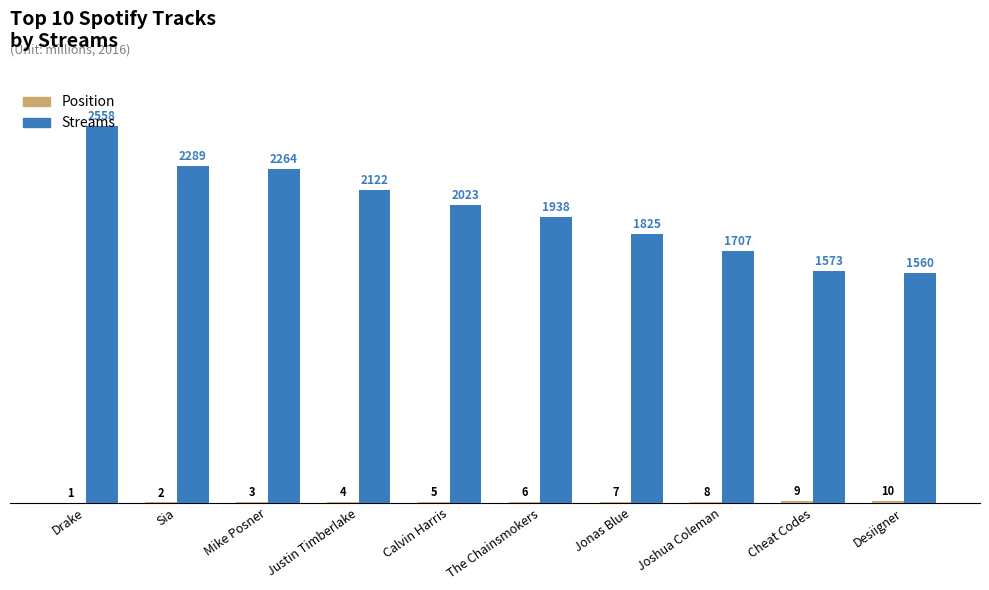

Which series has the largest total across all categories?

Streams